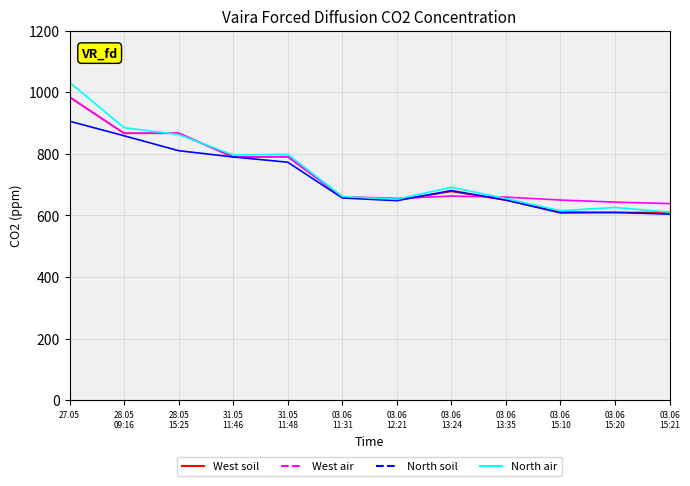

Which series has the largest range (max minus min)?

North air